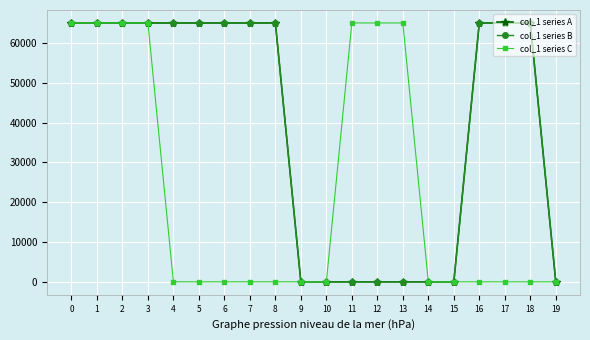

What are all the series names shown in the legend?

col_1 series A, col_1 series B, col_1 series C